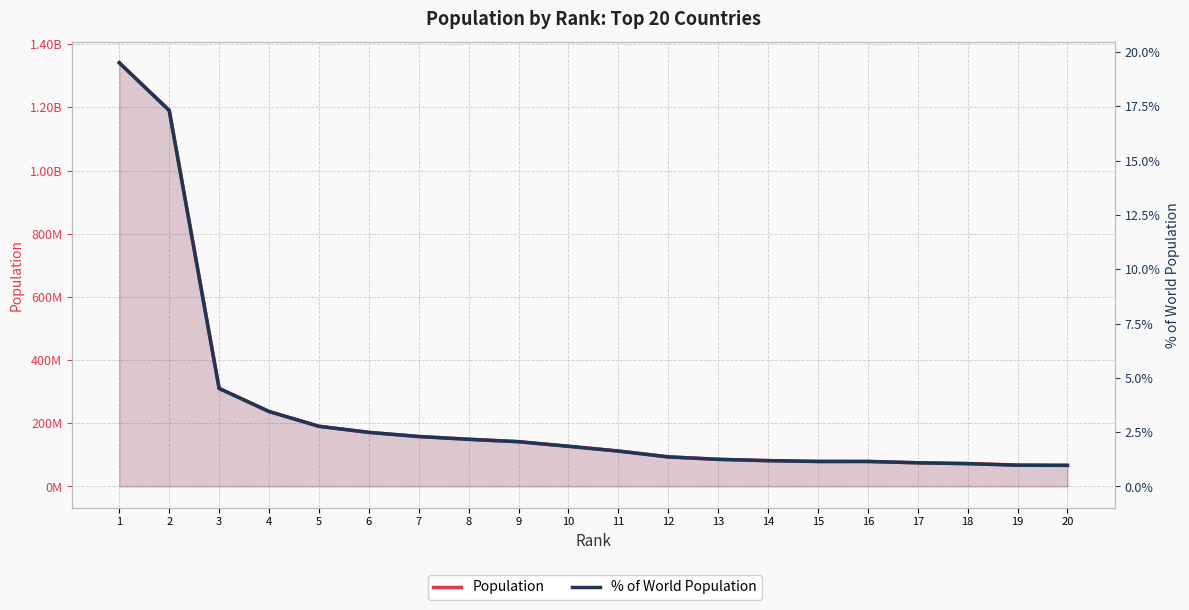

At which label does Population first exceed 127390000?

1